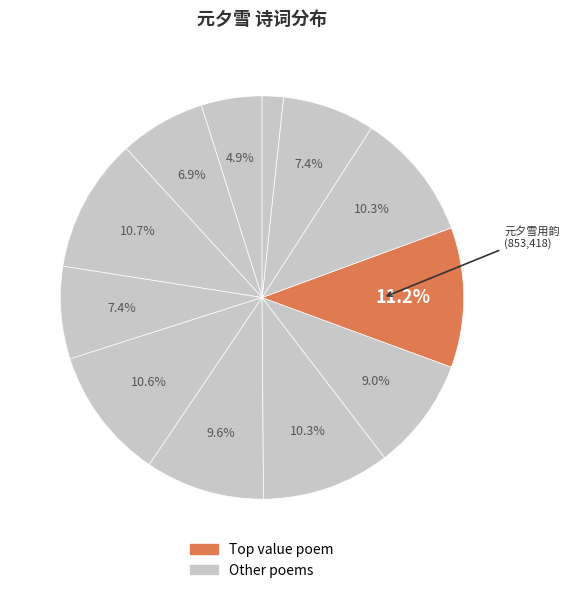

Is there any slice that represents more than half of the pie?

No